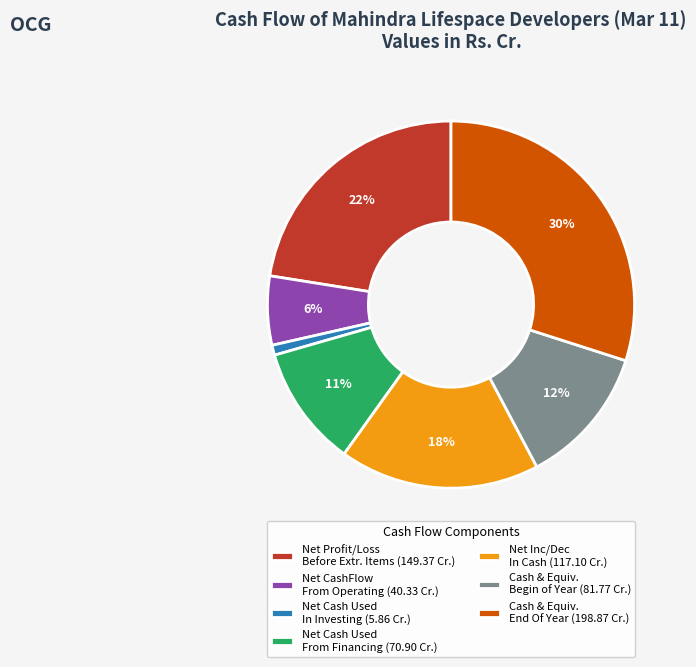

To the nearest percent, what is the average slice percentage?

14%